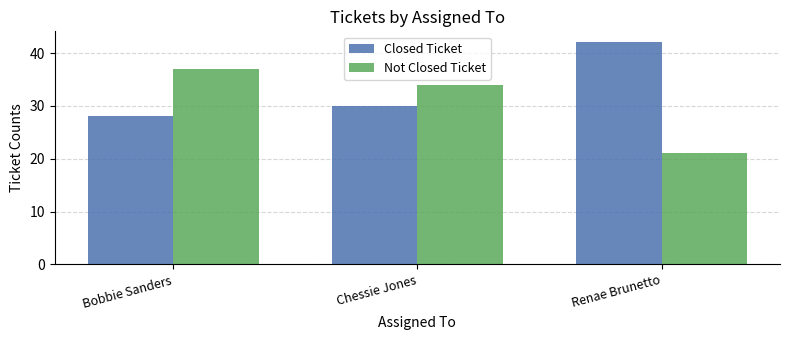

True or false: Closed Ticket has a value of 17 at Renae Brunetto.

False